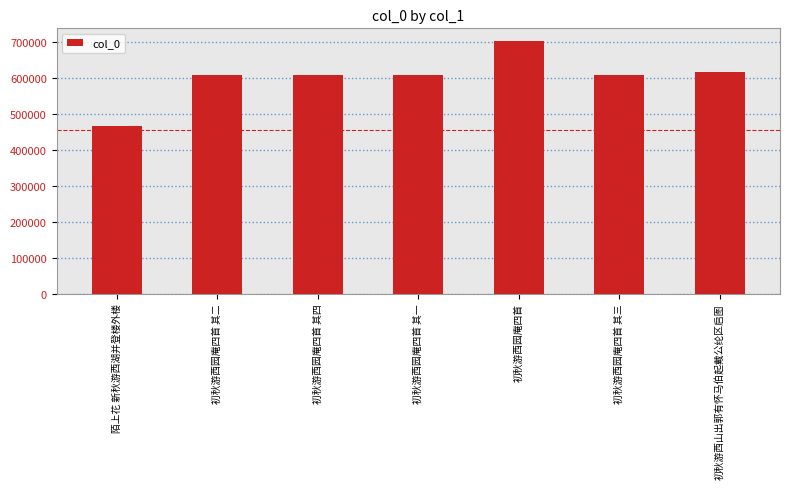

At which category does the chart reach its minimum across all series?

陌上花 新秋游西湖并登楼外楼